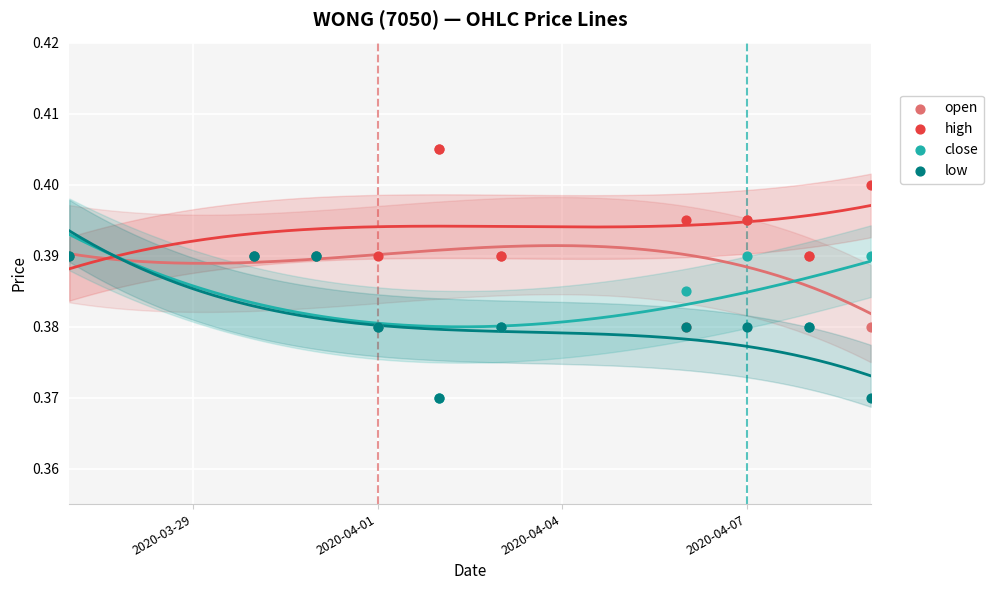

What are all the series names shown in the legend?

open, high, close, low